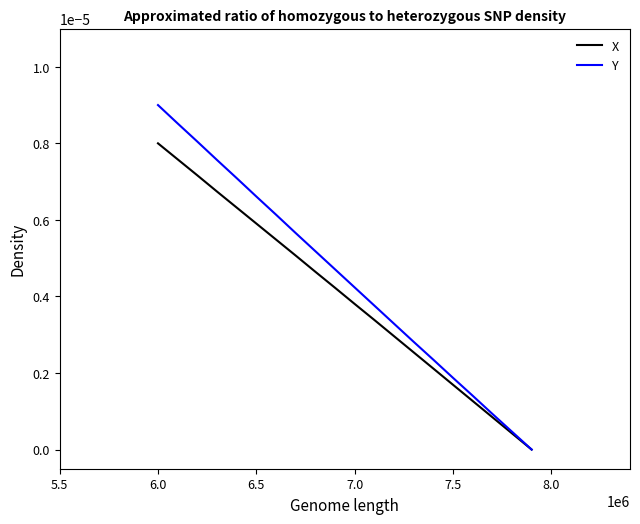

List the series in order of their peak value, lowest first.

X, Y